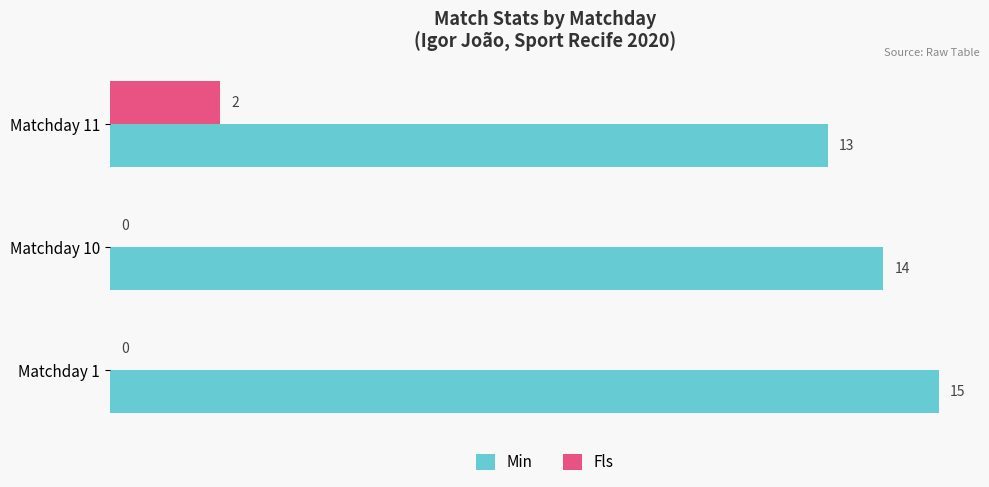

The Fls series shows 2 at Matchday 11. True or false?

True